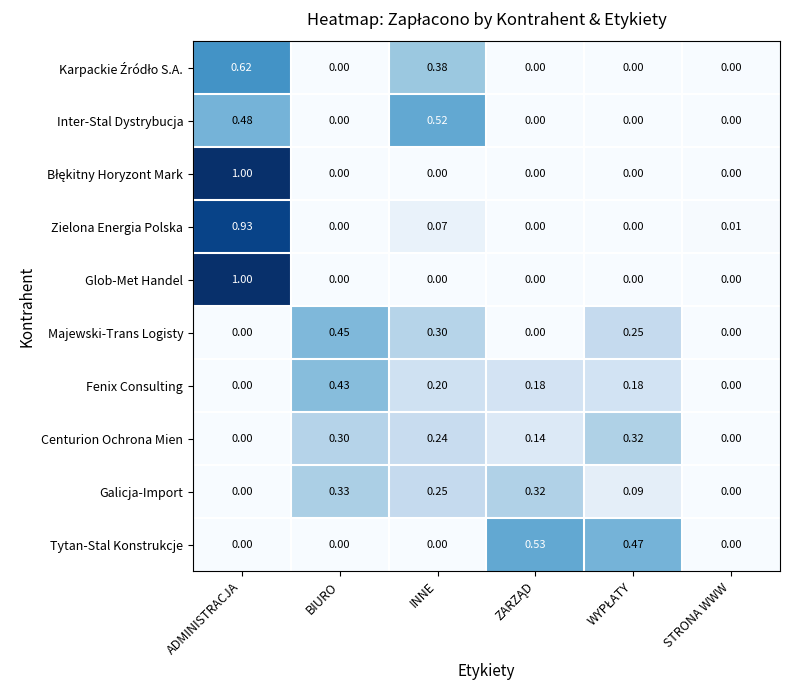

How many positive values does the Inter-Stal Dystrybucja series have?

2